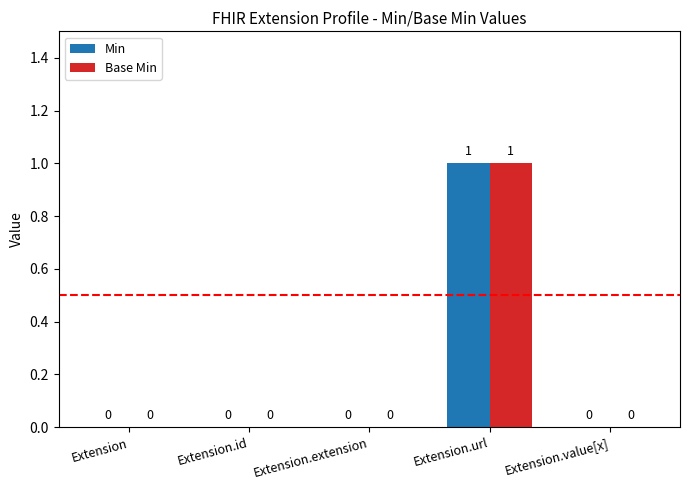

Reading left to right, list all the values displayed in this chart.

Min: Extension=0	Extension.id=0	Extension.extension=0	Extension.url=1	Extension.value[x]=0
Base Min: Extension=0	Extension.id=0	Extension.extension=0	Extension.url=1	Extension.value[x]=0